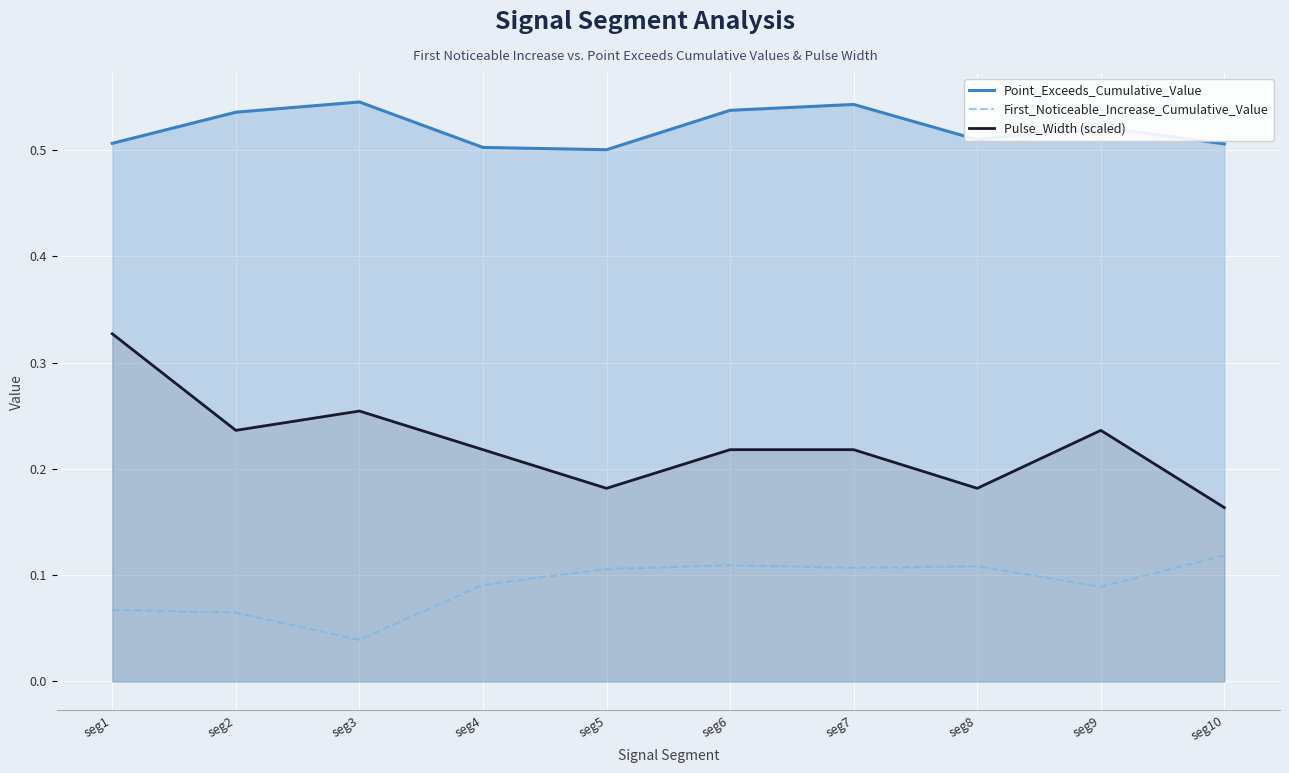

How many lines are shown in the chart?

3